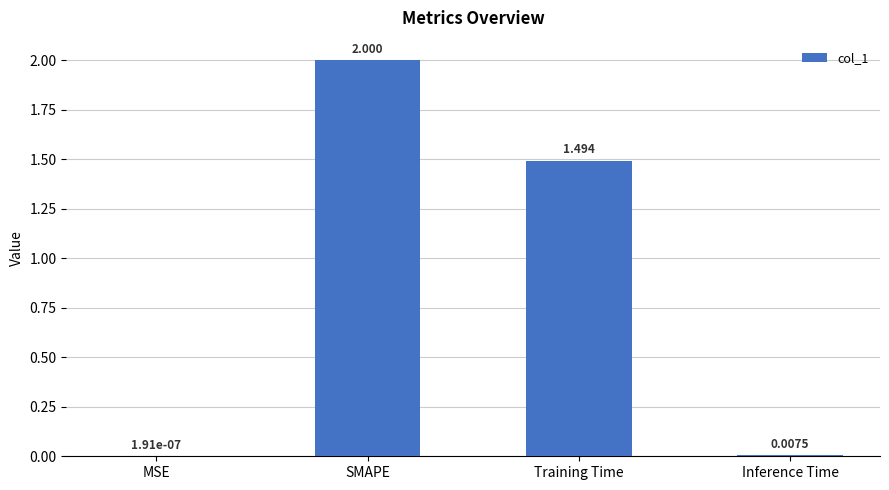

How many data points does each series have?

4